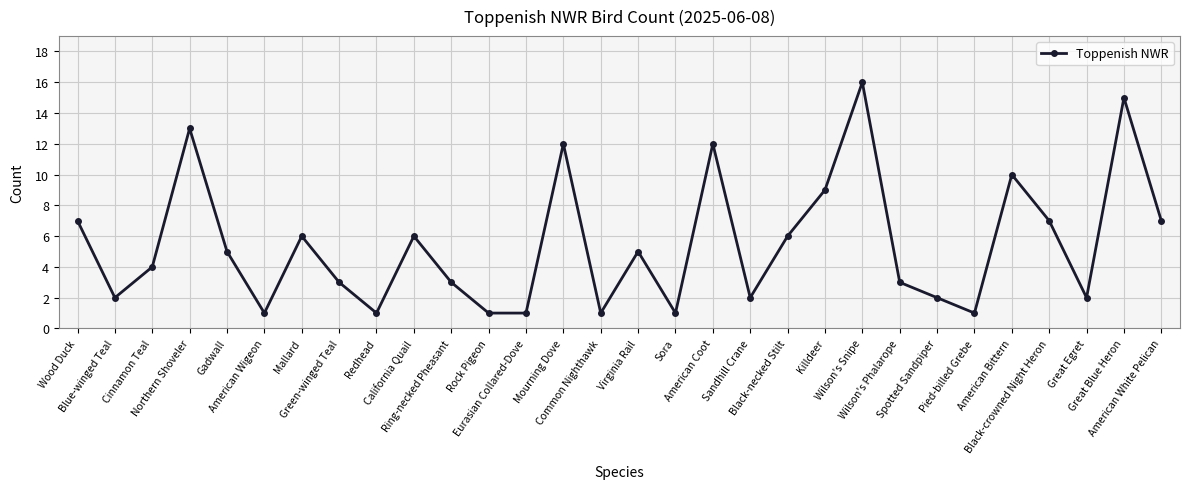

How many lines are shown in the chart?

1